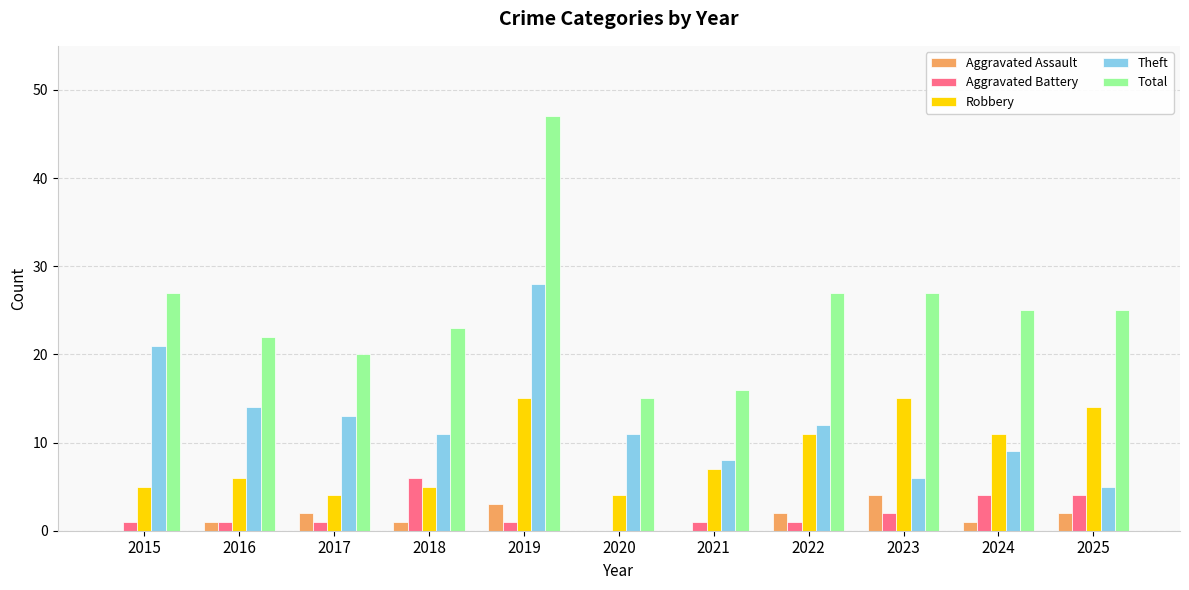

What is the sum of all Robbery values?

97